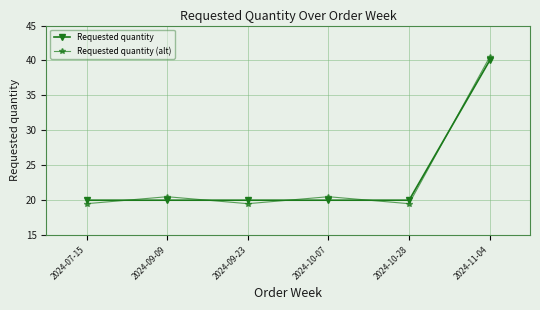

Reading left to right, extract all data points from this chart.

Requested quantity: 2024-07-15=20.0	2024-09-09=20.0	2024-09-23=20.0	2024-10-07=20.0	2024-10-28=20.0	2024-11-04=40.0
Requested quantity (alt): 2024-07-15=19.5	2024-09-09=20.5	2024-09-23=19.5	2024-10-07=20.5	2024-10-28=19.5	2024-11-04=40.5